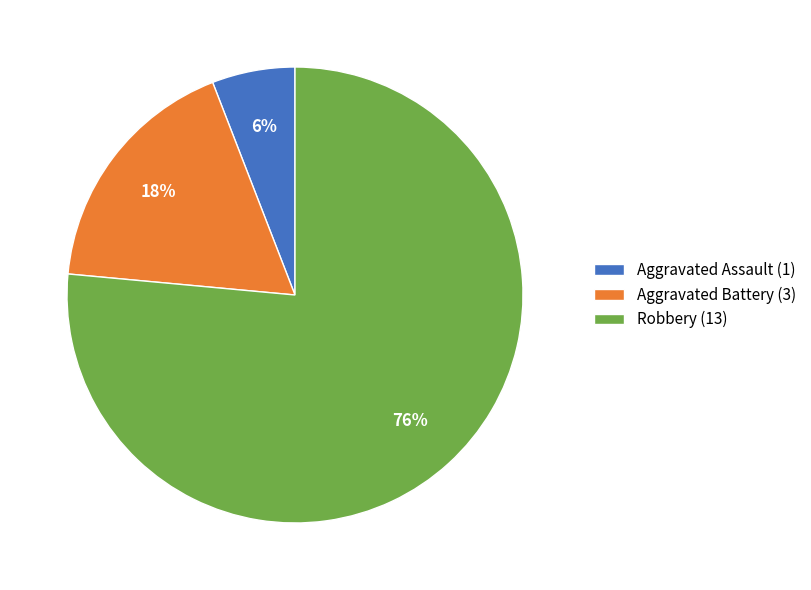

Between Aggravated Battery (3) and Robbery (13), which is larger?

Robbery (13)